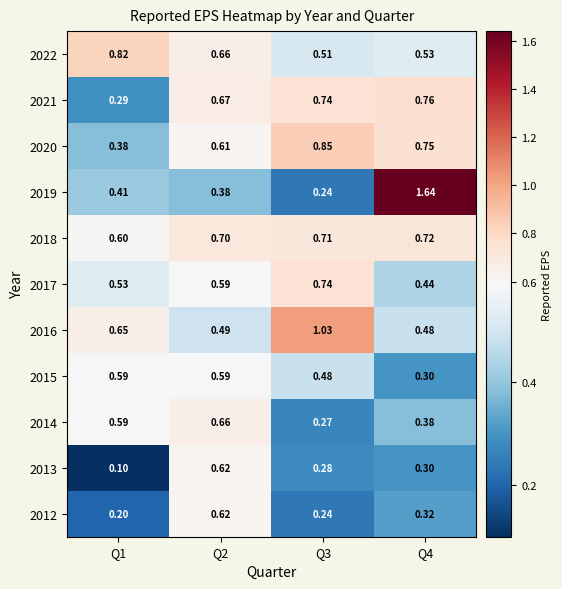

Is the value of 2013 at Q3 greater than the value of 2020 at Q2?

No